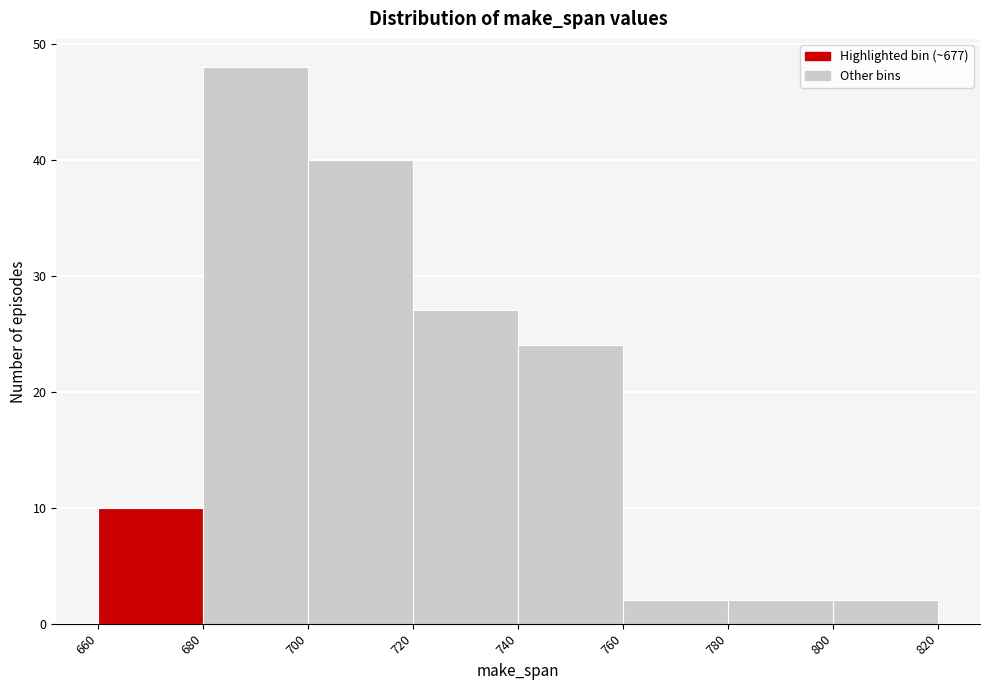

How tall is the bar that spans 780 to 800 on the x-axis? The values are not printed on the chart, so give them approximately, as read against the axis.

2